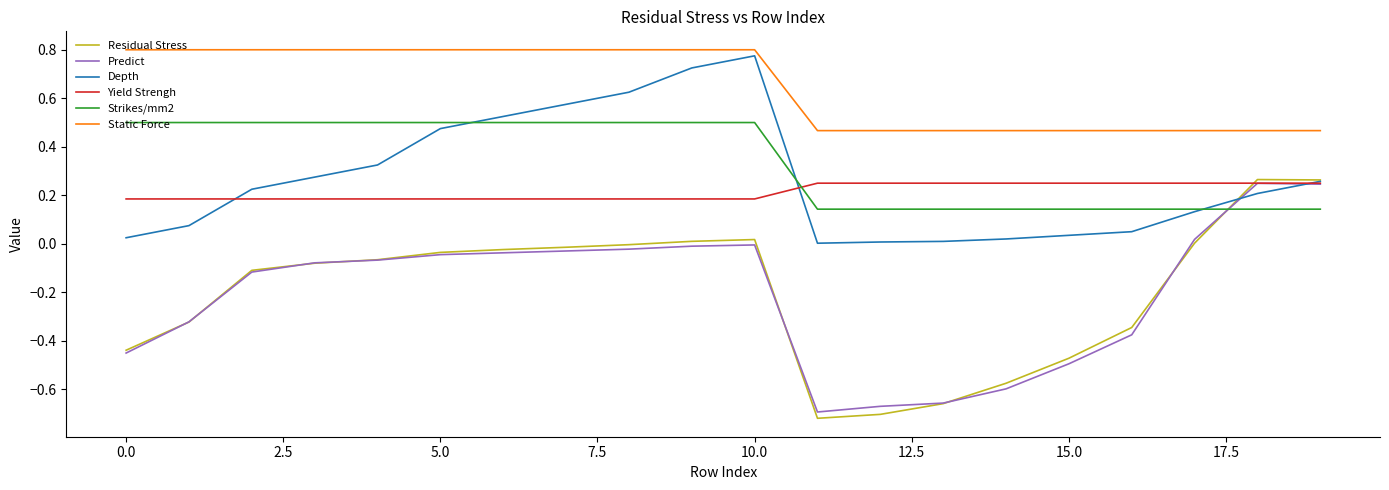

Which series has the largest range (max minus min)?

Residual Stress